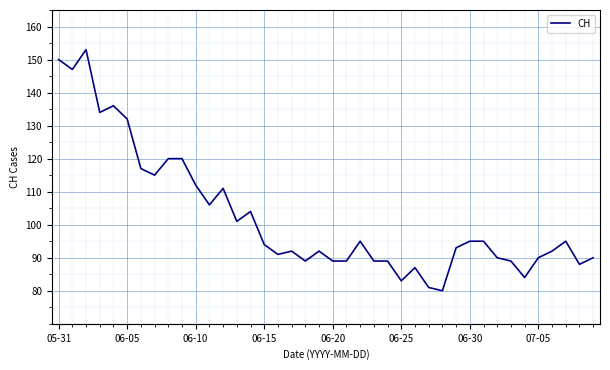

What is the difference between the maximum and minimum values?

73